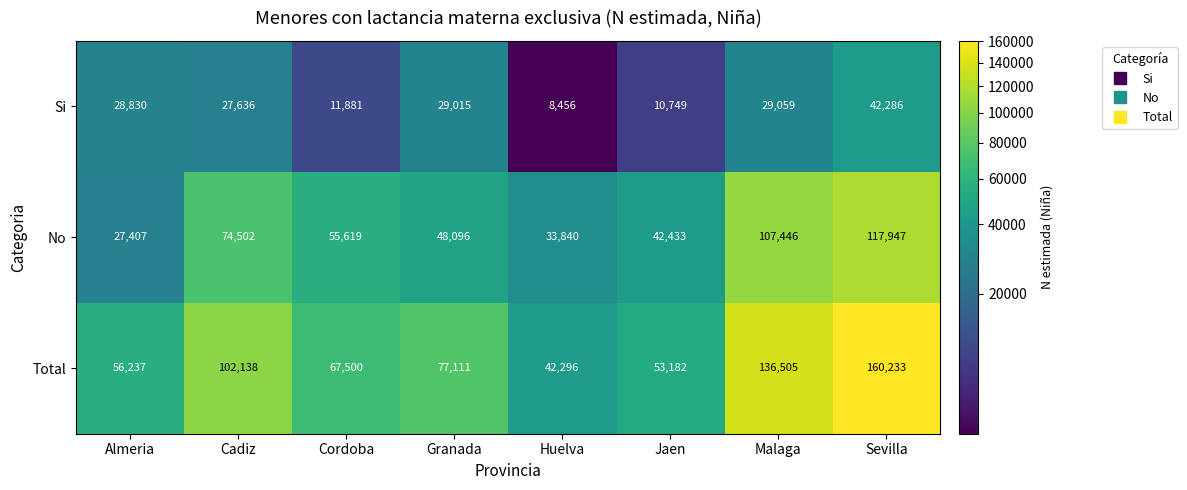

What is the difference between the highest and lowest values at Cordoba?

55619